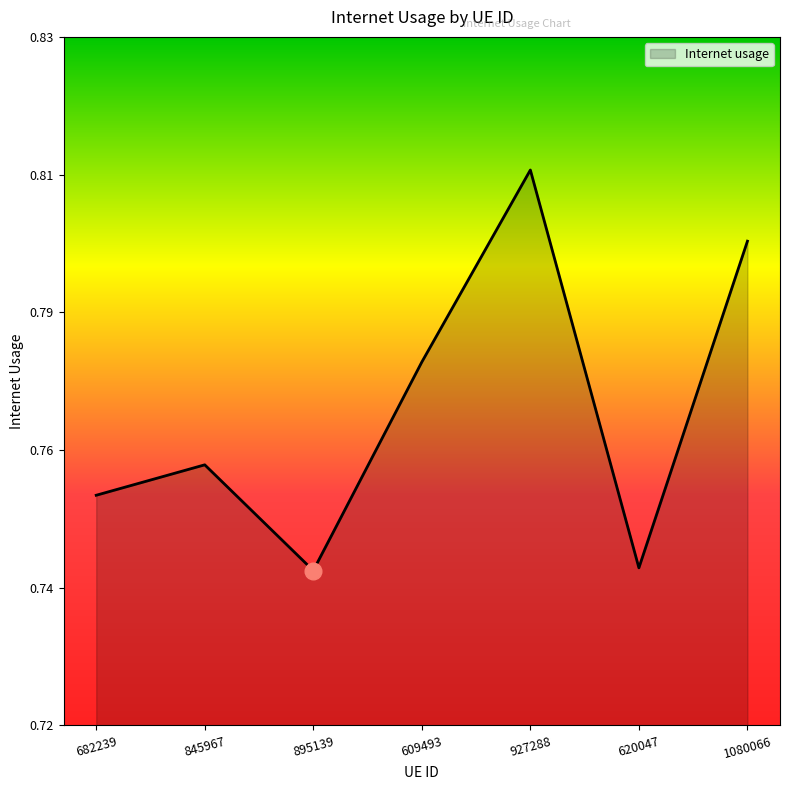

List the labels in order of value, largest first.

927288, 1080066, 609493, 845967, 682239, 620047, 895139